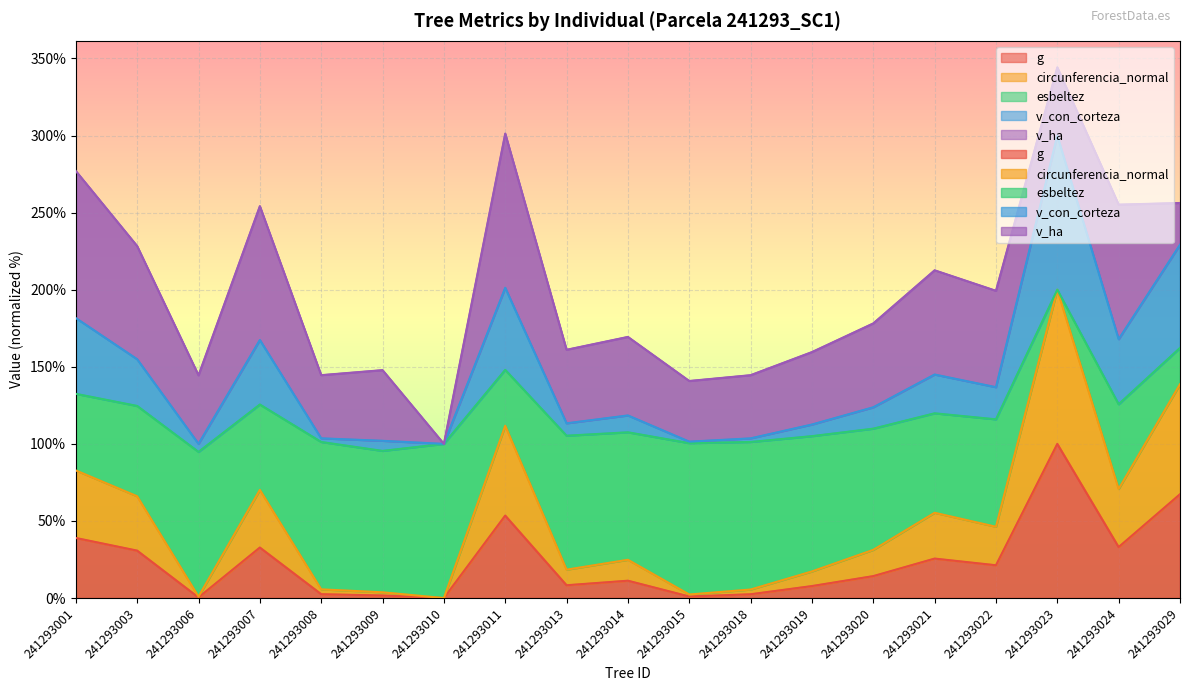

True or false: circunferencia_normal and g cross at least once.

False